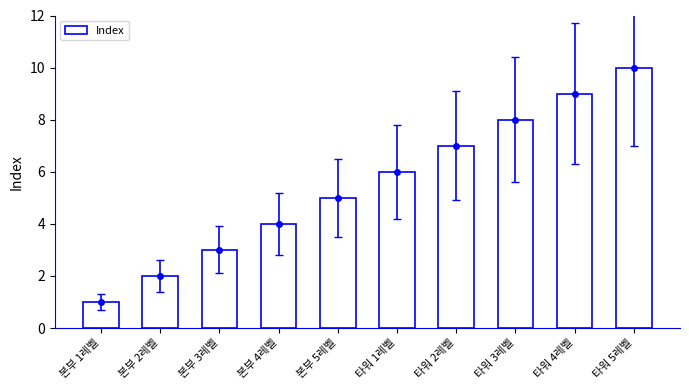

Reading left to right, extract all data points from this chart.

1	2	3	4	5	6	7	8	9	10